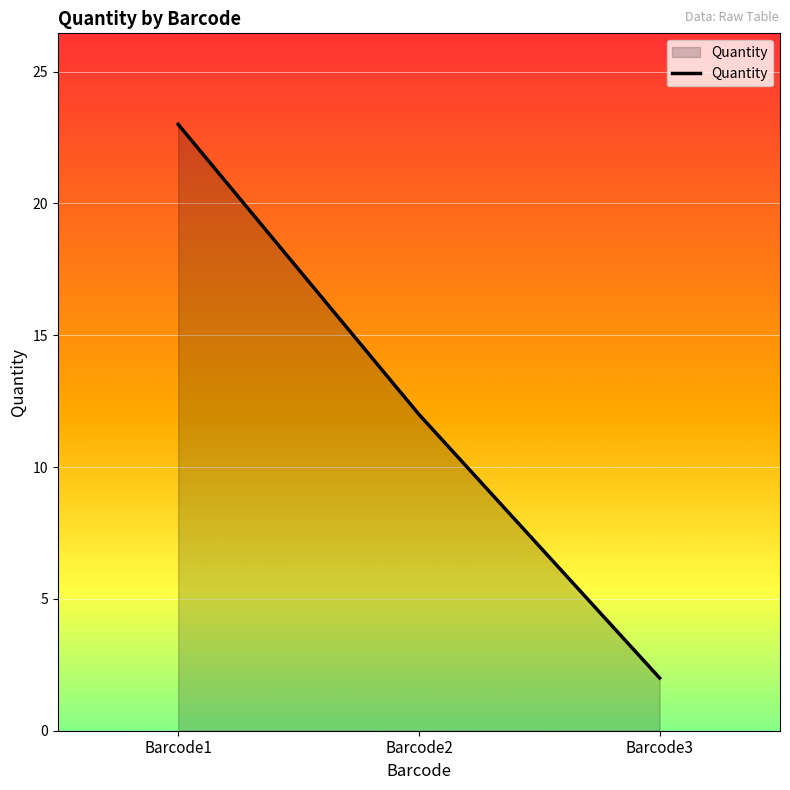

Reading right to left, what are all the values shown in this chart?

Barcode3=2	Barcode2=12	Barcode1=23